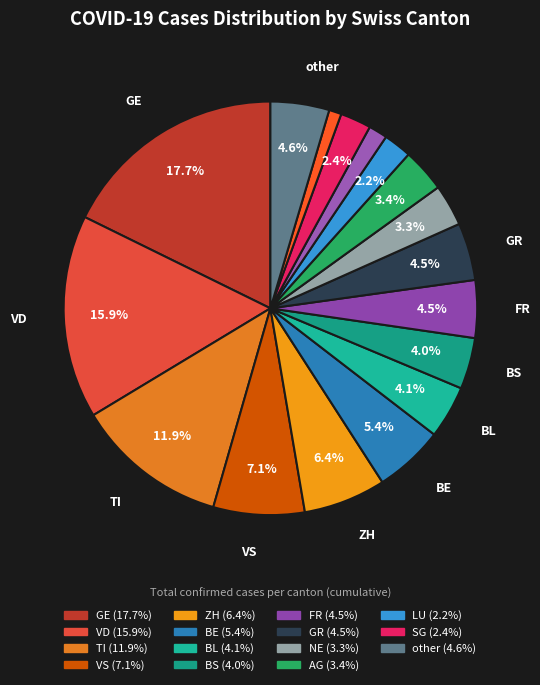

To the nearest percent, what is the average slice percentage?

6%